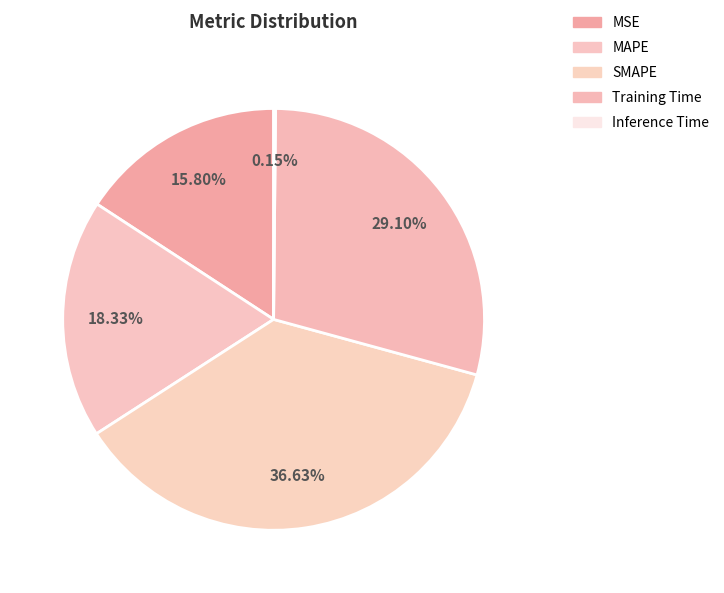

What portion of the pie excludes Training Time?

70.9%